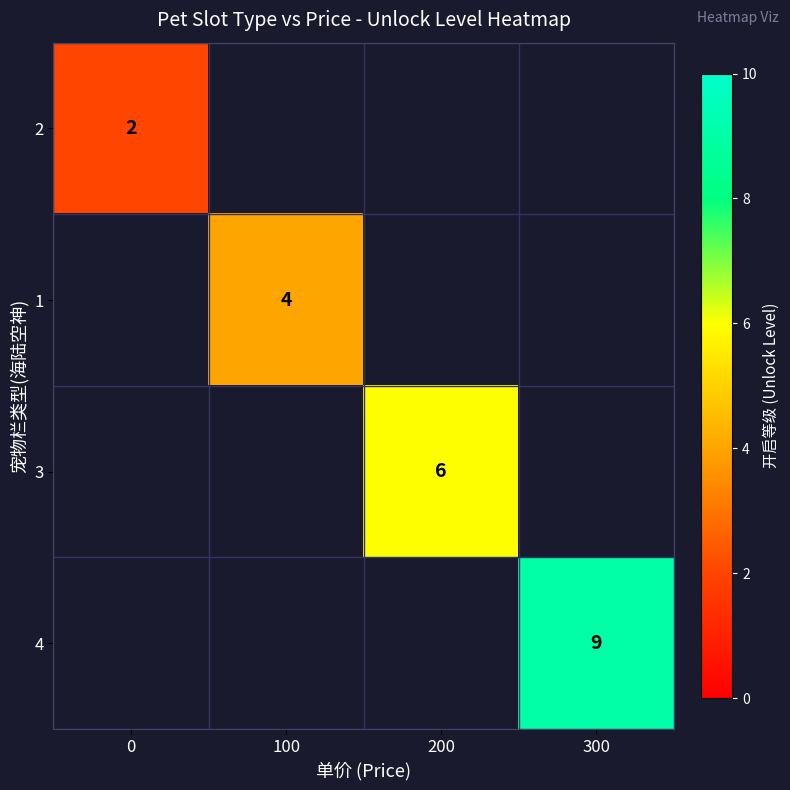

The value of 2 at 0 is 2. True or false?

True